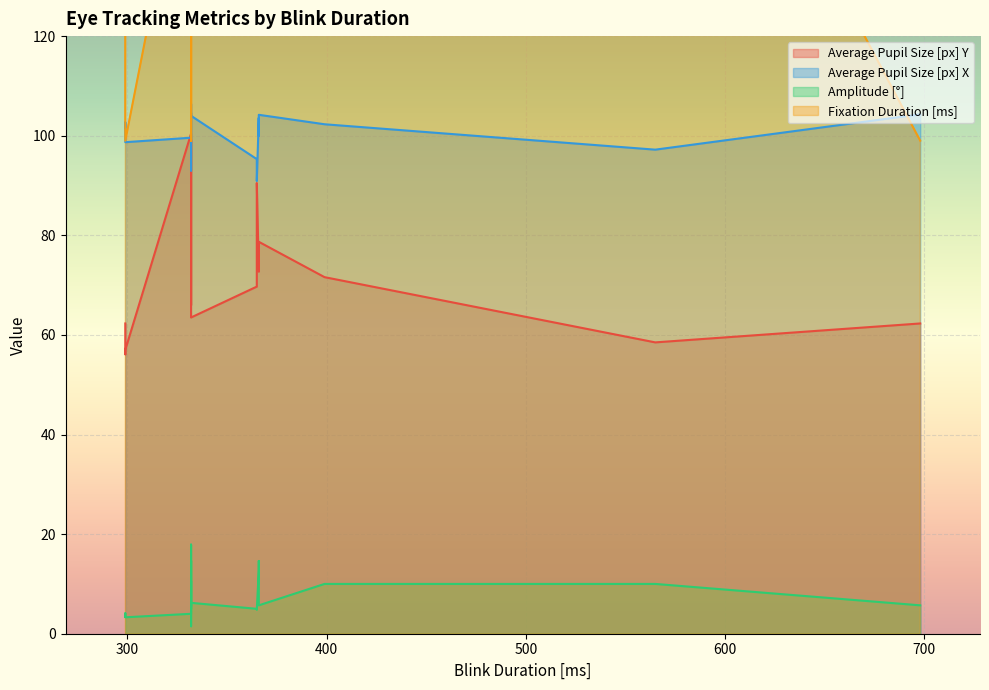

Which series has the largest total across all categories?

Fixation Duration [ms]